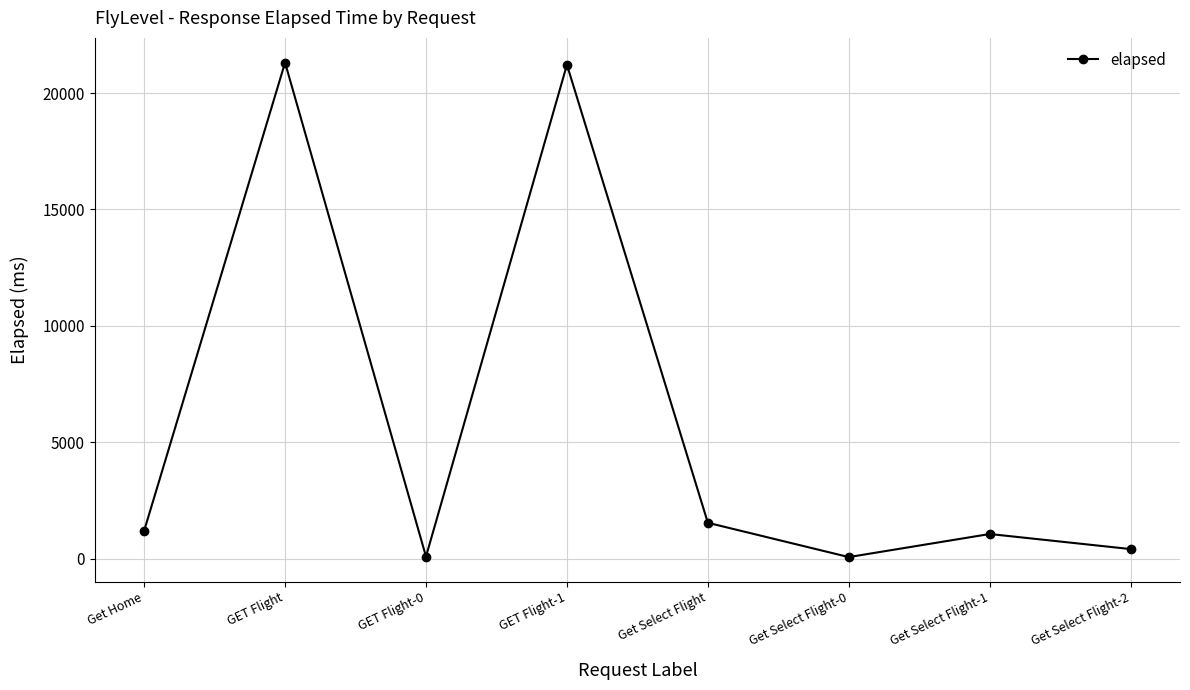

What is the difference between the values at GET Flight-1 and Get Home?

20017